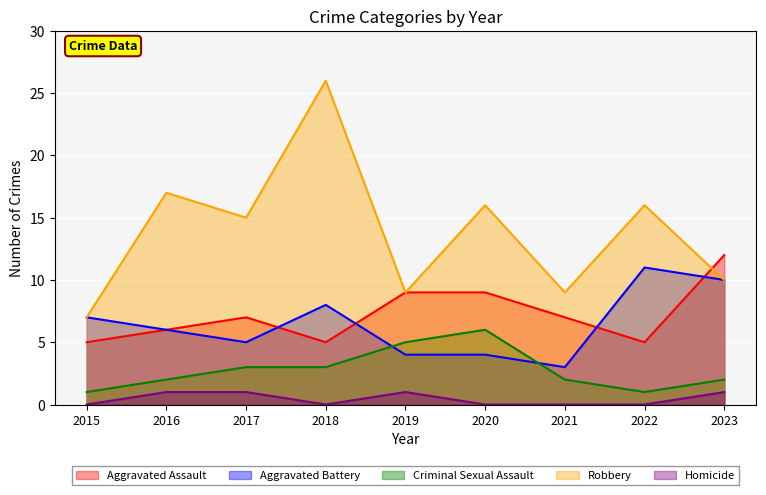

Reading left to right, transcribe all the data shown in this chart.

Aggravated Assault: 2015=5	2016=6	2017=7	2018=5	2019=9	2020=9	2021=7	2022=5	2023=12
Aggravated Battery: 2015=7	2016=6	2017=5	2018=8	2019=4	2020=4	2021=3	2022=11	2023=10
Criminal Sexual Assault: 2015=1	2016=2	2017=3	2018=3	2019=5	2020=6	2021=2	2022=1	2023=2
Robbery: 2015=7	2016=17	2017=15	2018=26	2019=9	2020=16	2021=9	2022=16	2023=10
Homicide: 2015=0	2016=1	2017=1	2018=0	2019=1	2020=0	2021=0	2022=0	2023=1